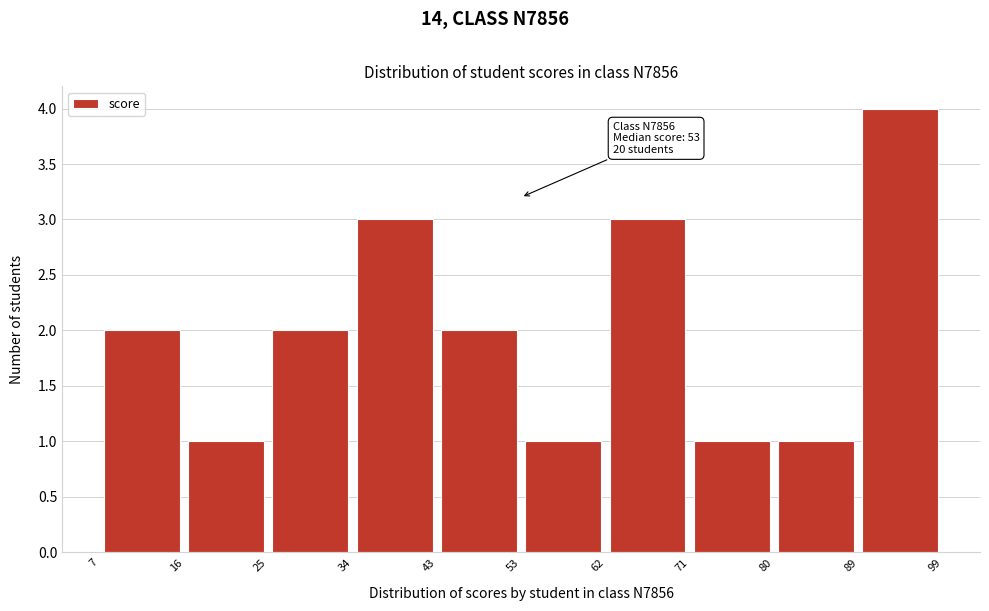

Which range on the x-axis has the tallest bar?

89 to 99